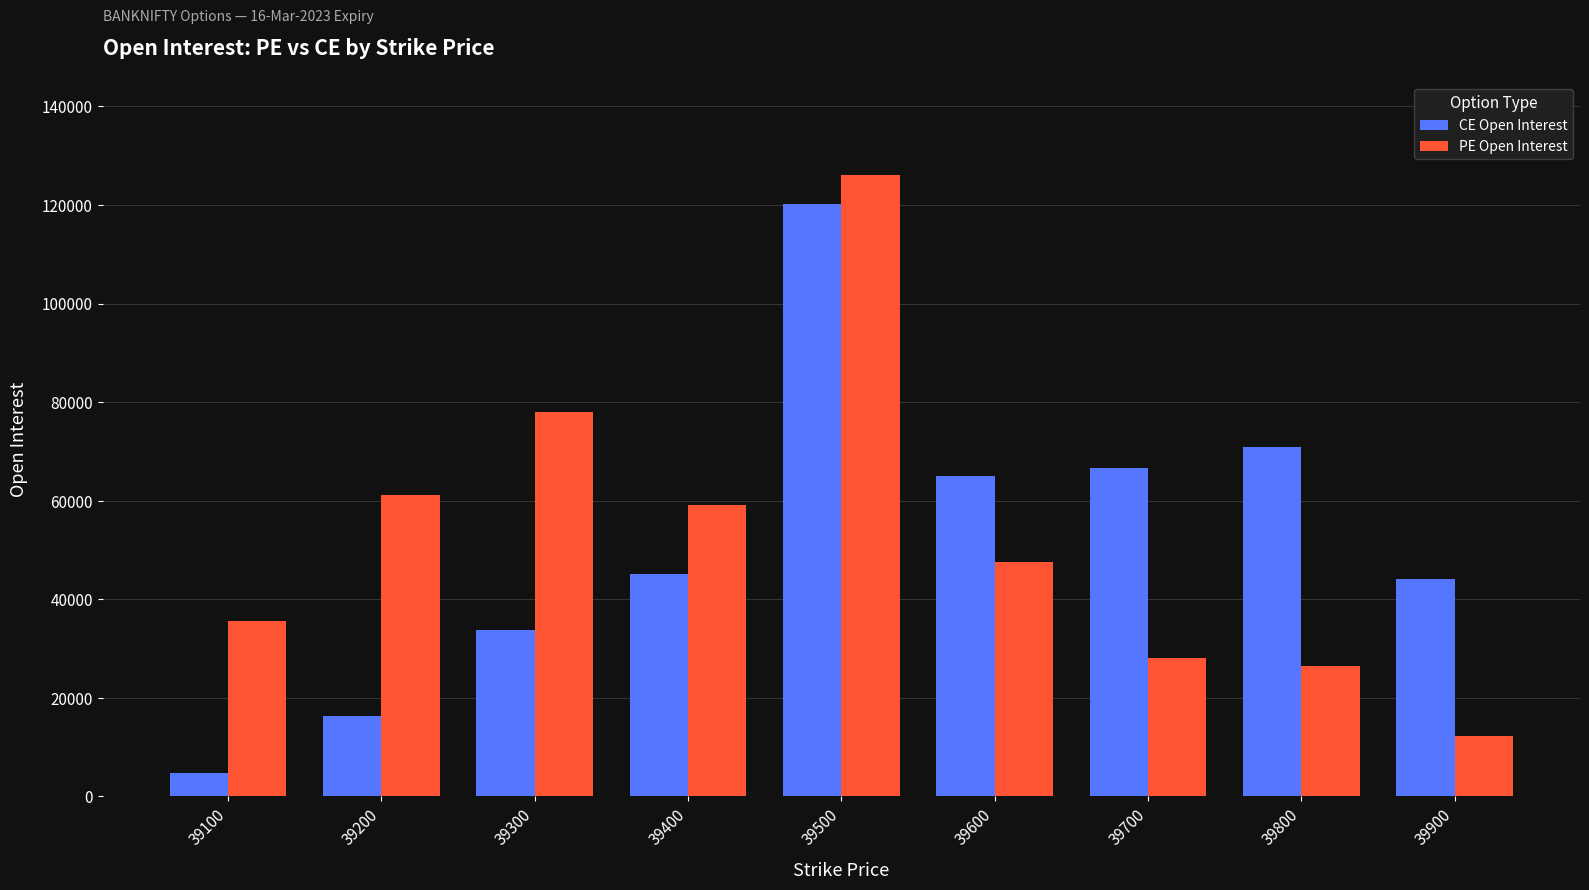

How many bars are there in each group?

2